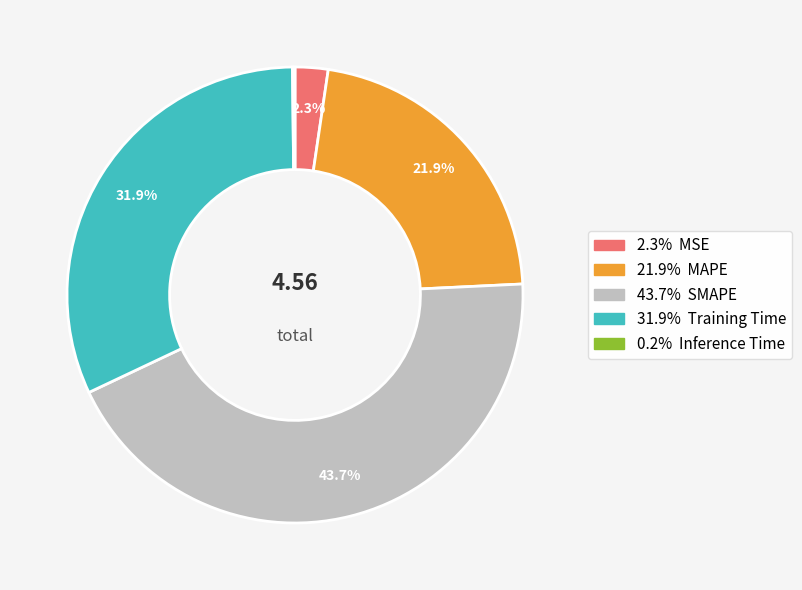

Is there any slice that represents more than half of the pie?

No